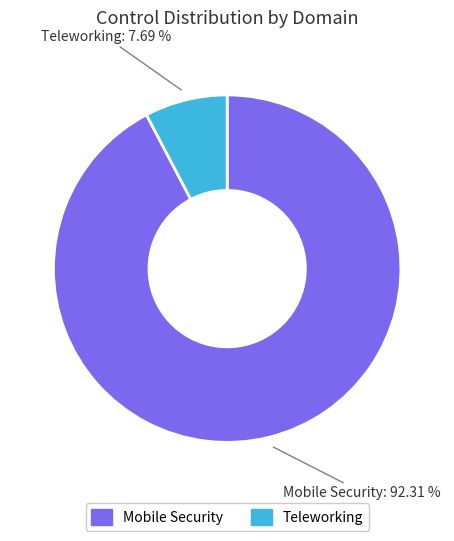

Is there any slice that represents more than half of the pie?

Yes